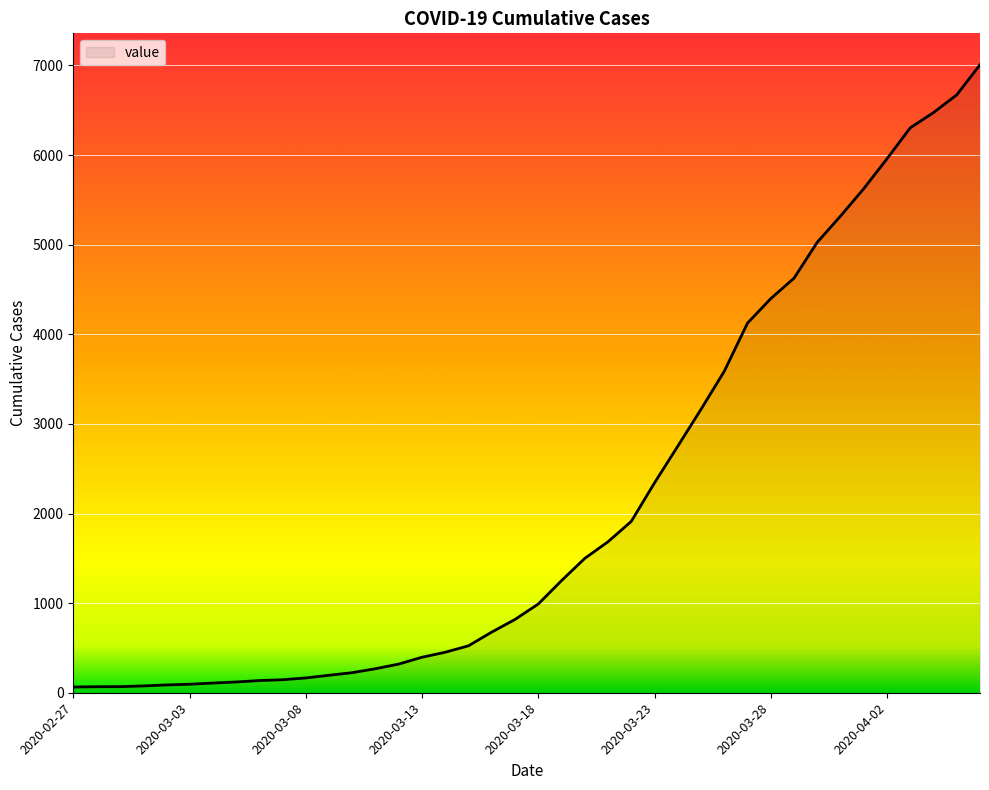

What is the greatest value displayed?

7008